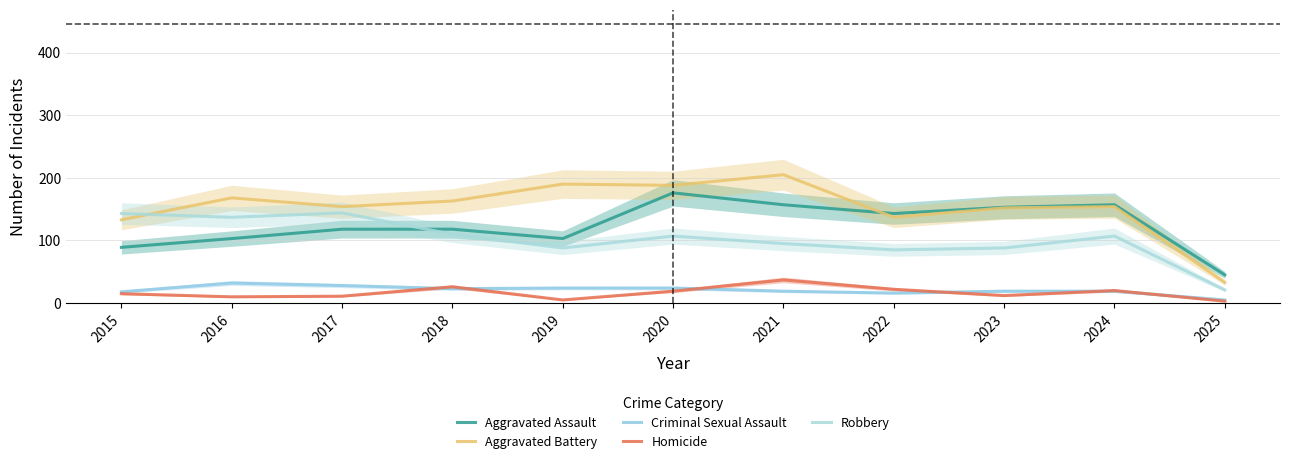

How many interior local peaks does the Homicide series have?

3